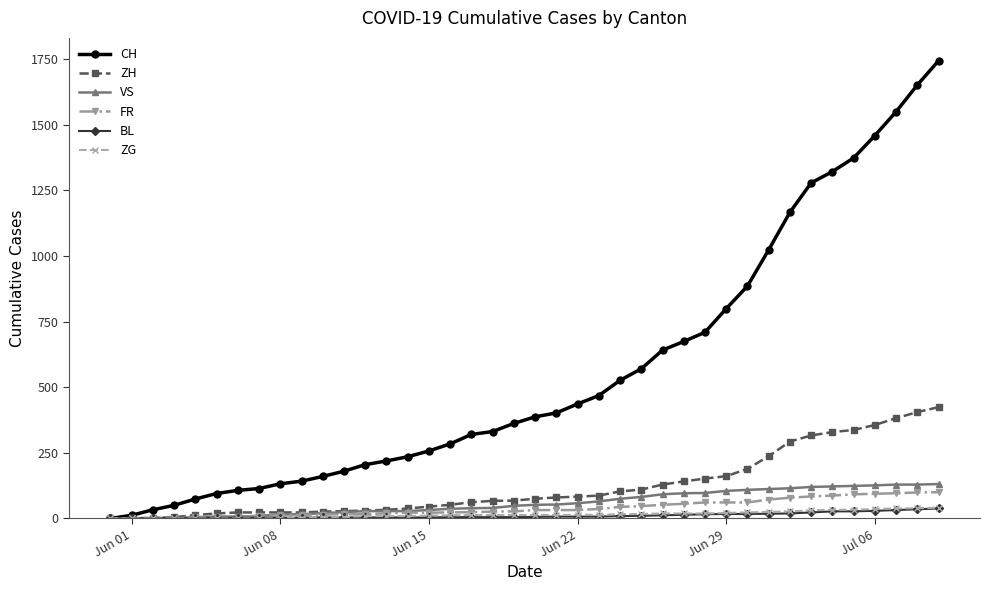

What is the maximum value shown in the chart?

1743